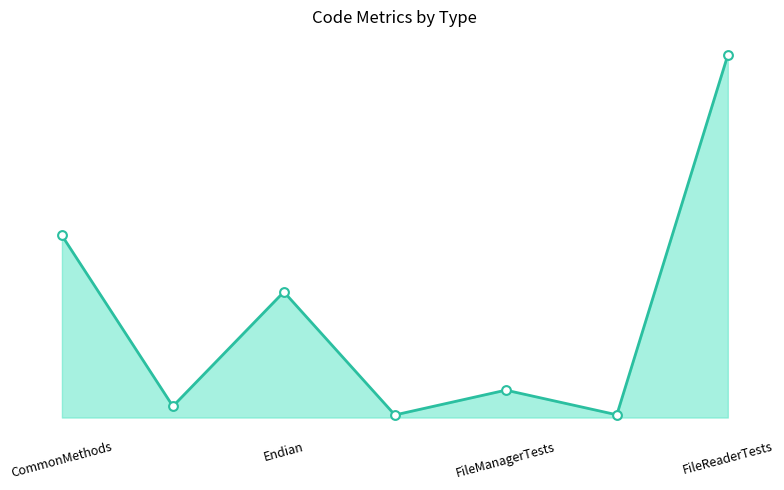

Is the value of LOC at CommonMethods greater than the value of NOPM at Endian?

Yes